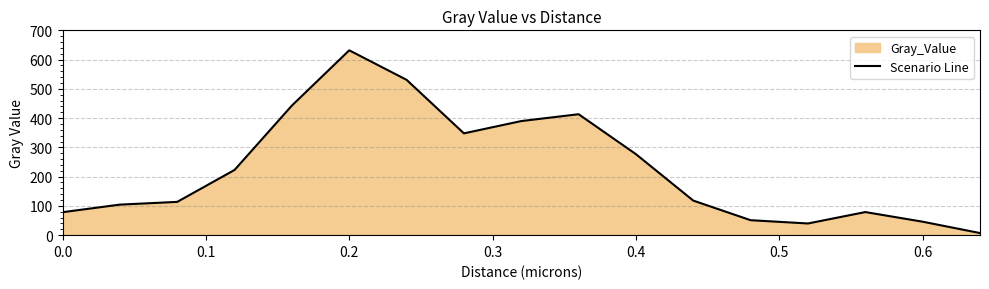

What is the greatest value displayed?

631.7